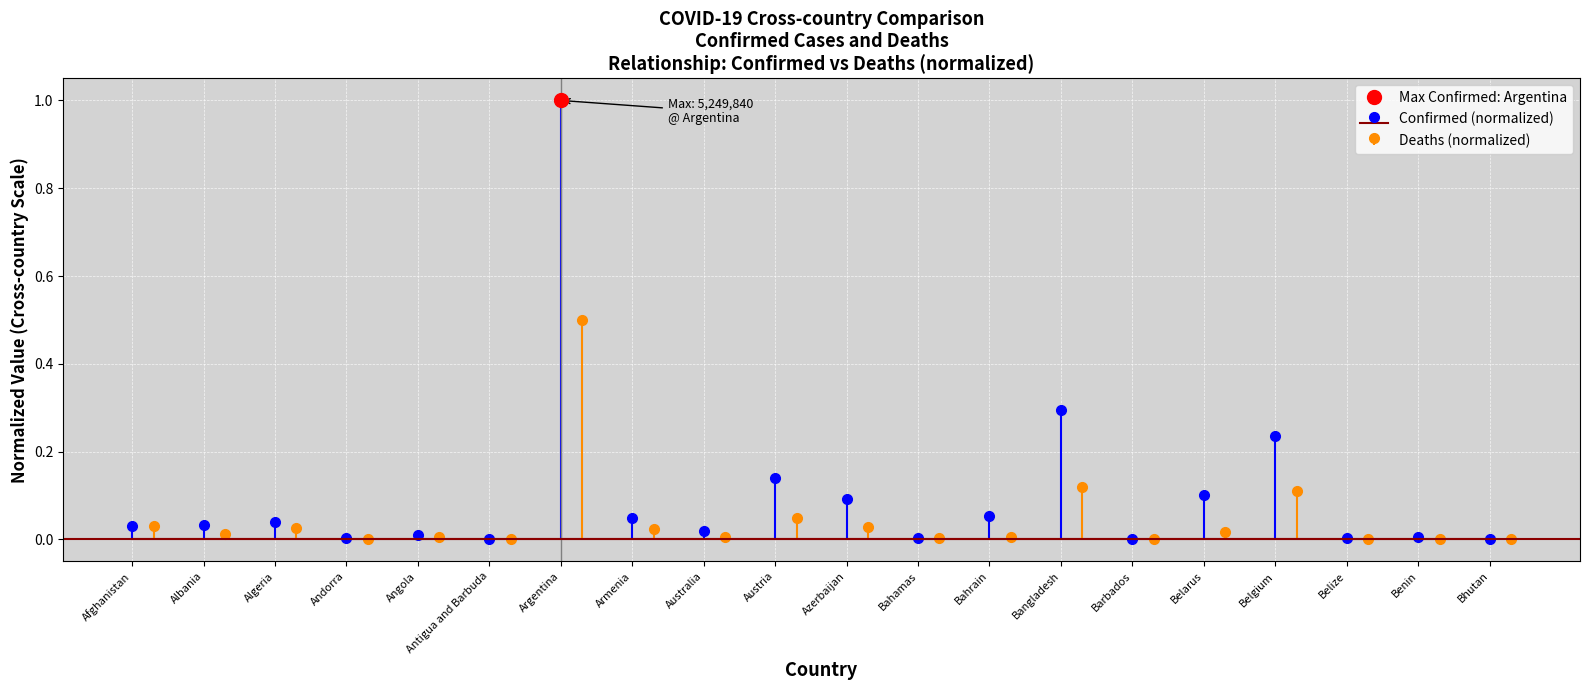

What is the label of the 15th point from the right?

Antigua and Barbuda